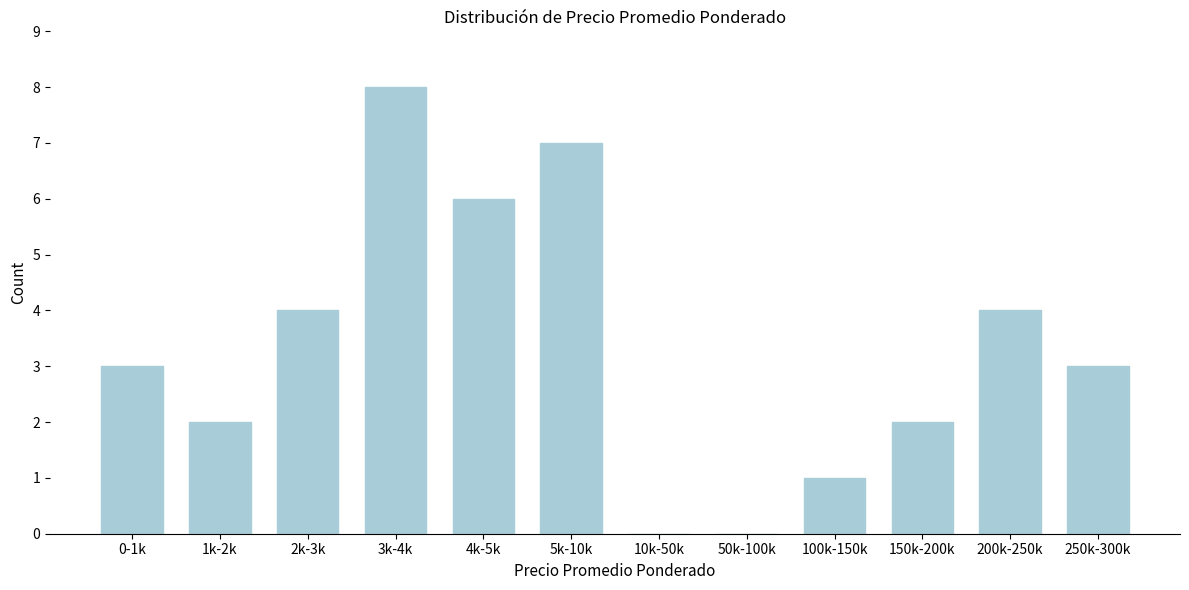

Reading left to right, extract all data points from this chart.

0-1k=3	1k-2k=2	2k-3k=4	3k-4k=8	4k-5k=6	5k-10k=7	10k-50k=0	50k-100k=0	100k-150k=1	150k-200k=2	200k-250k=4	250k-300k=3